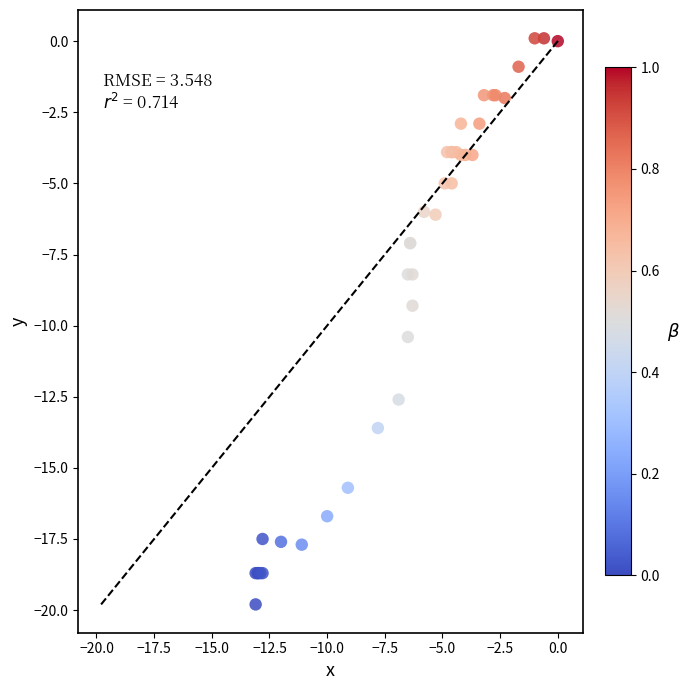

What Y value in the scatter plot is closest to -9?

-9.3